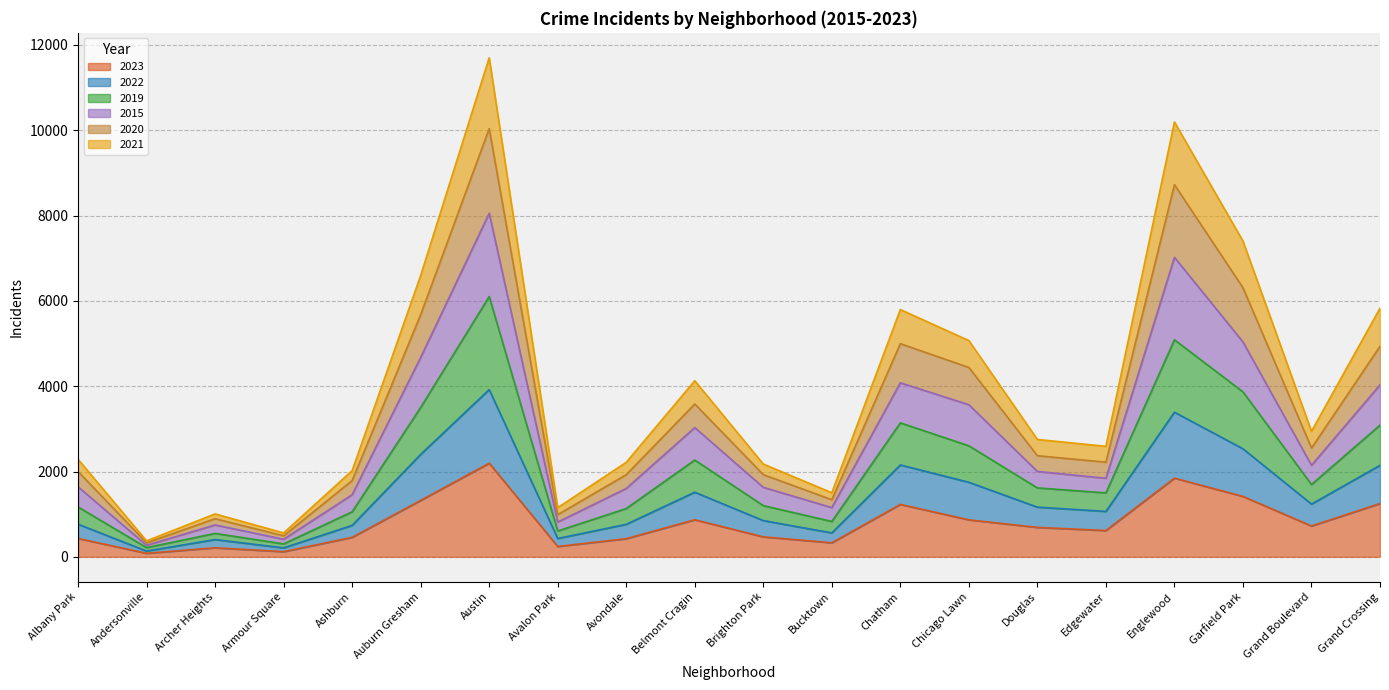

Where does the 2022 series first go above 2002?

Auburn Gresham